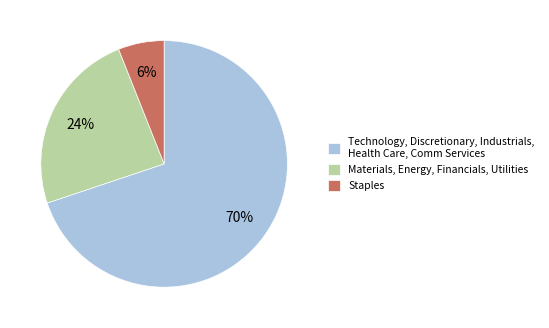

To the nearest percent, what is the difference between the largest and smallest slice percentages?

64%